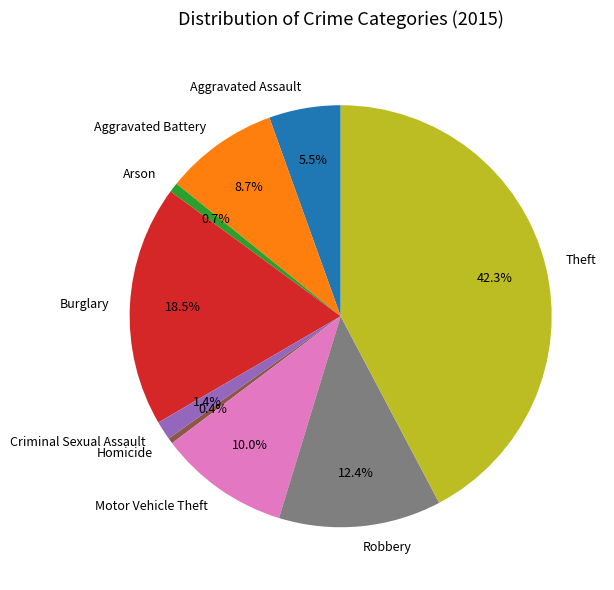

To the nearest percent, what percentage of the pie is Aggravated Battery?

9%